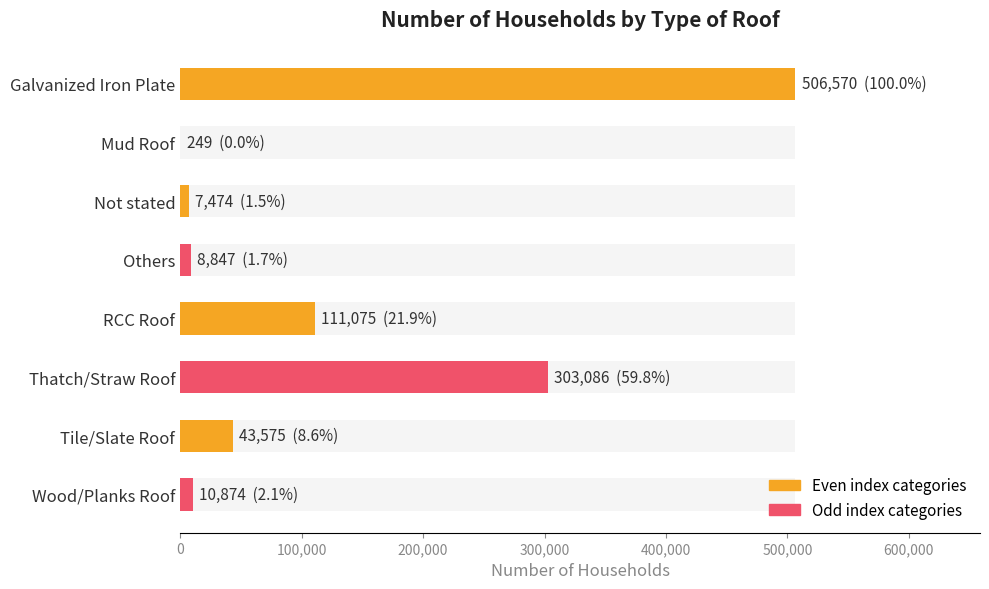

How many categories are shown in the chart?

8